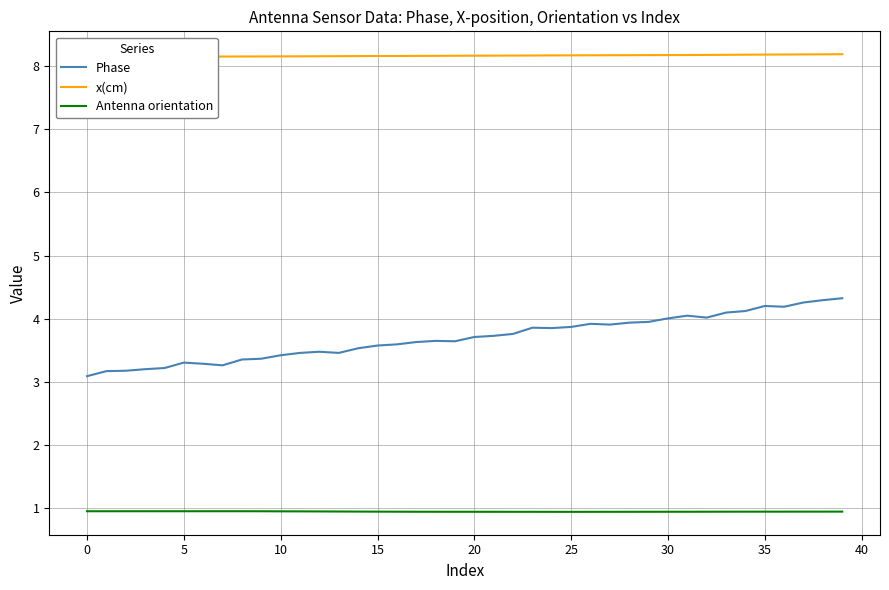

What is the difference between the maximum and second lowest values in the Phase series?

1.2